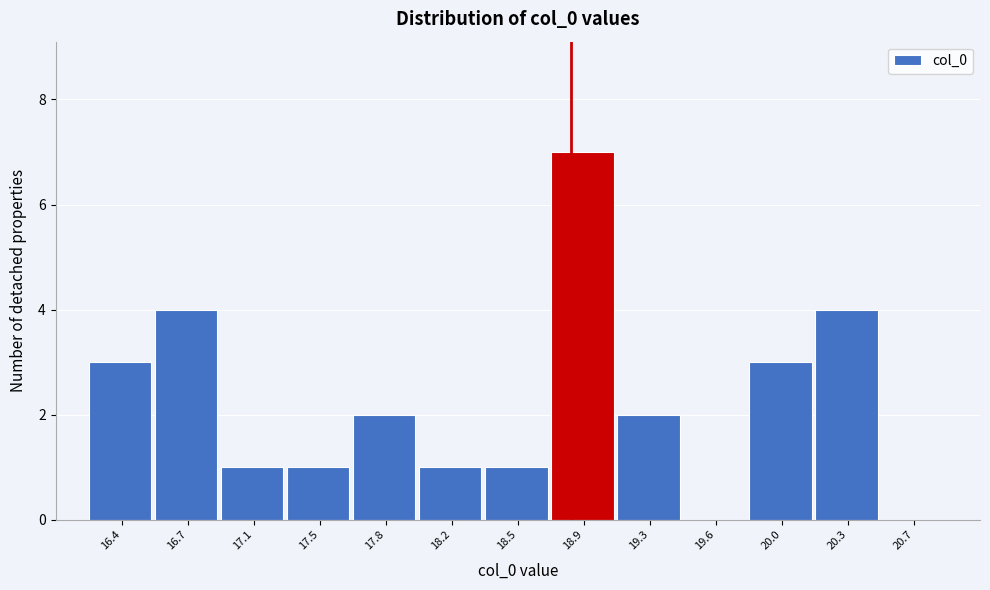

Reading right to left, what are all the values shown in this chart?

20.7=0	20.3=4	20.0=3	19.6=0	19.3=2	18.9=7	18.5=1	18.2=1	17.8=2	17.5=1	17.1=1	16.7=4	16.4=3